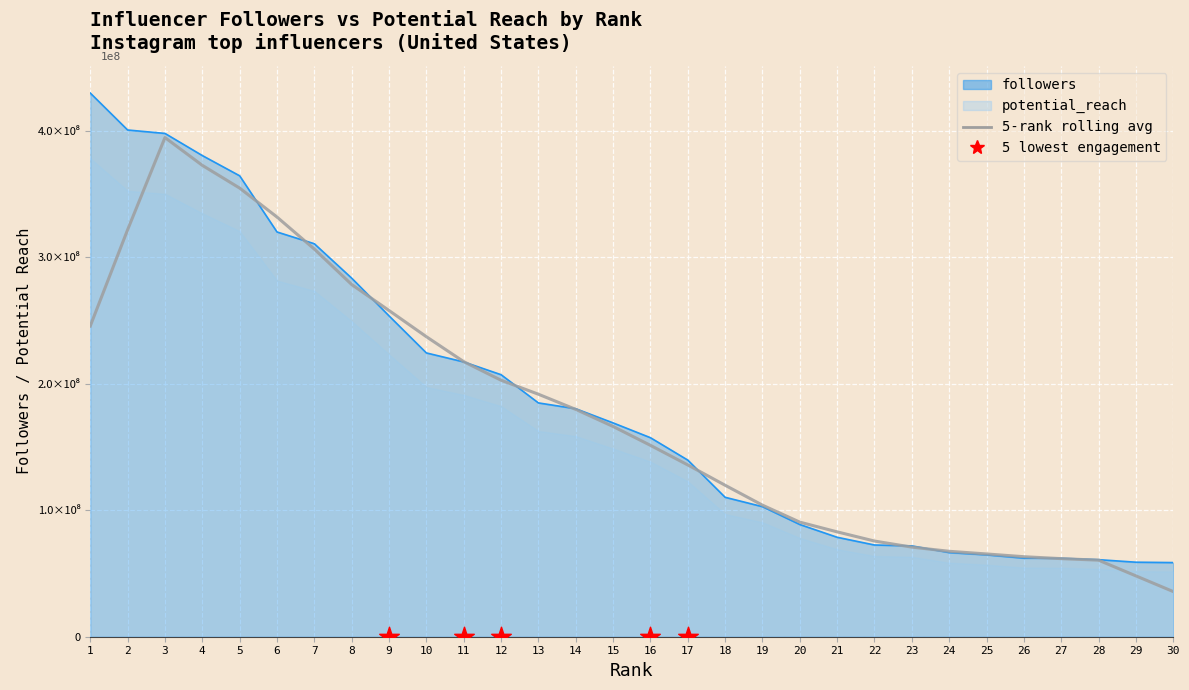

Which series has the widest spread of Y values?

followers